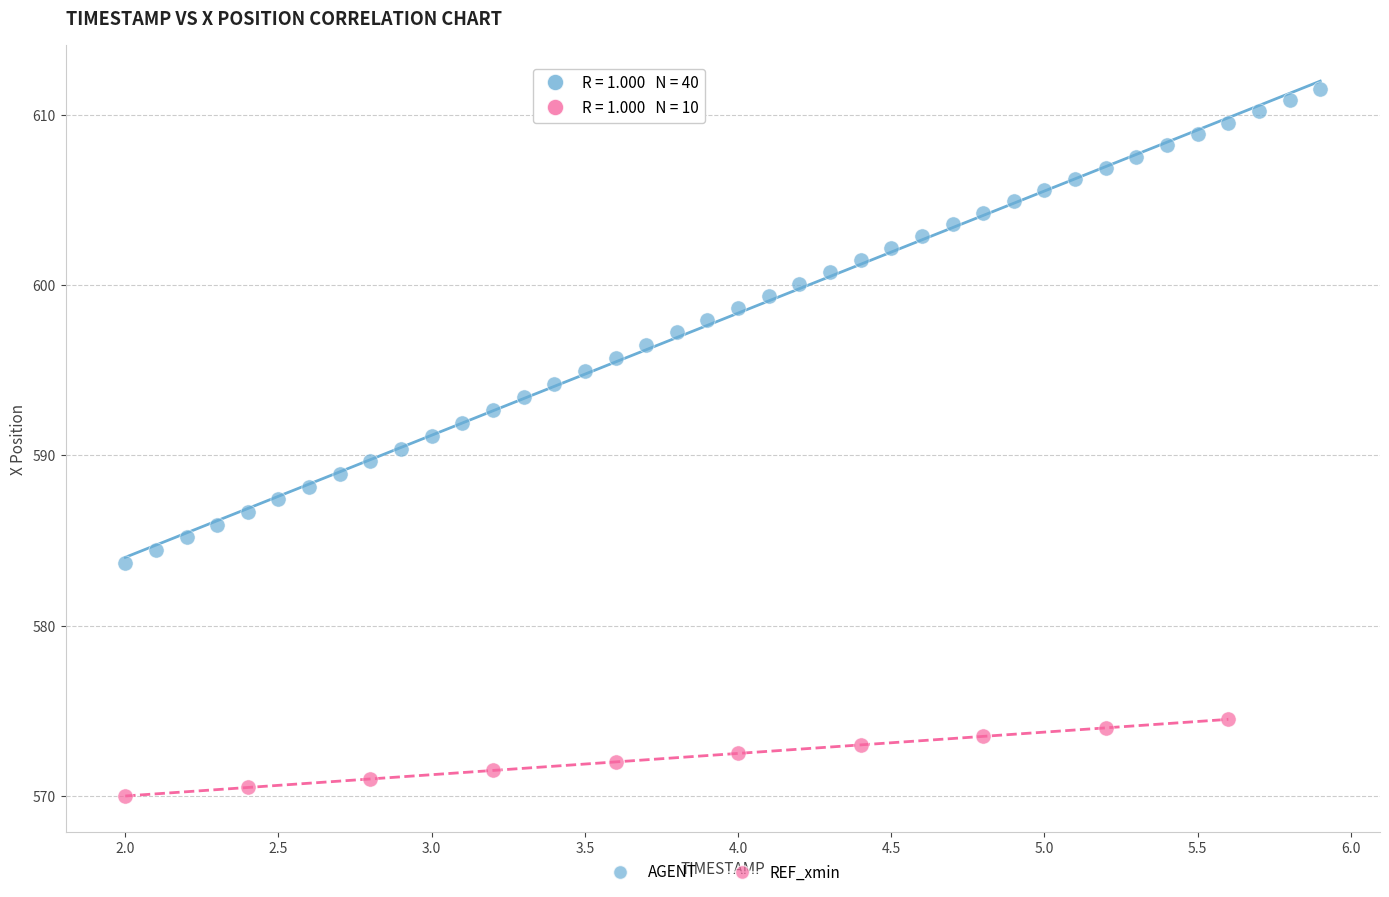

Which series contains the highest Y value?

AGENT